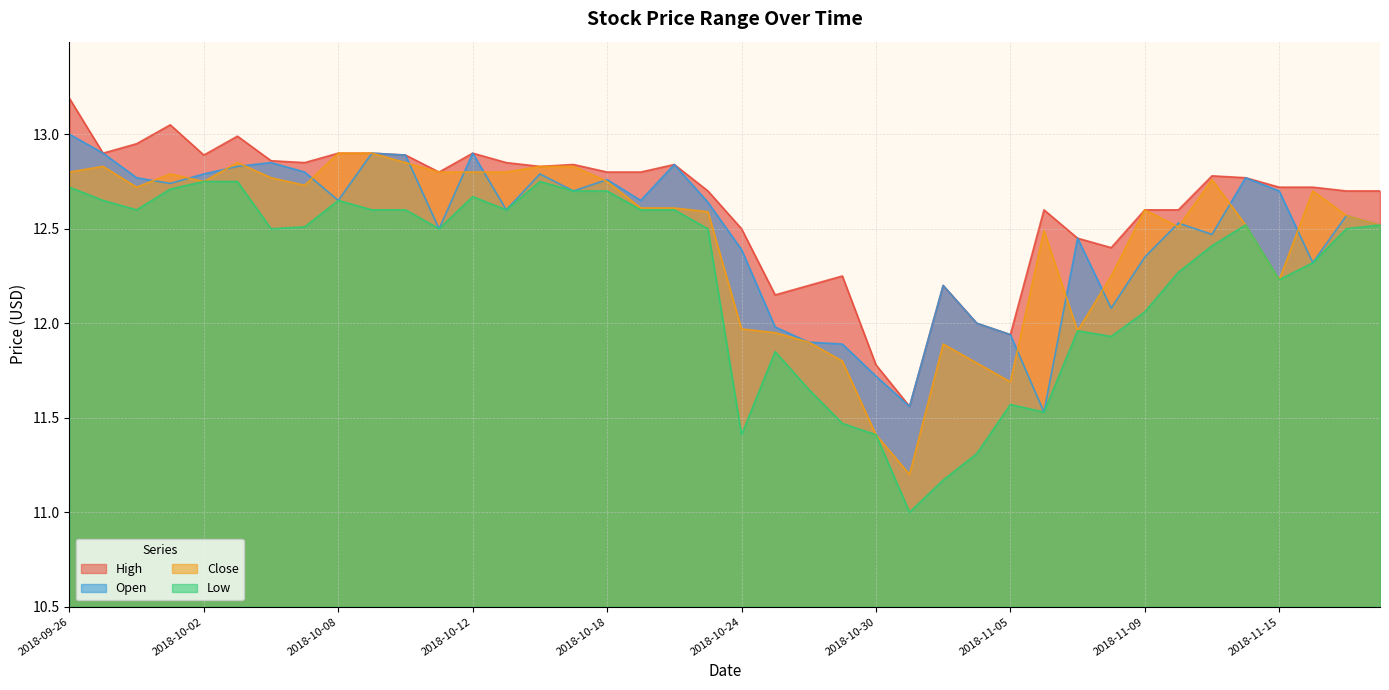

Reading right to left, list all the values displayed in this chart.

High: 12.7	12.7	12.7	12.7	12.8	12.8	12.6	12.6	12.4	12.4	12.6	11.9	12.0	12.2	11.6	11.8	12.2	12.2	12.2	12.5	12.7	12.8	12.8	12.8	12.8	12.8	12.8	12.9	12.8	12.9	12.9	12.9	12.8	12.9	13.0	12.9	13.1	12.9	12.9	13.2
Low: 12.5	12.5	12.3	12.2	12.5	12.4	12.3	12.1	11.9	12.0	11.5	11.6	11.3	11.2	11.0	11.4	11.5	11.7	11.8	11.4	12.5	12.6	12.6	12.7	12.7	12.8	12.6	12.7	12.5	12.6	12.6	12.7	12.5	12.5	12.8	12.8	12.7	12.6	12.7	12.7
Open: 12.5	12.6	12.3	12.7	12.8	12.5	12.5	12.3	12.1	12.4	11.5	11.9	12.0	12.2	11.6	11.7	11.9	11.9	12.0	12.4	12.6	12.8	12.7	12.8	12.7	12.8	12.6	12.9	12.5	12.9	12.9	12.7	12.8	12.8	12.8	12.8	12.7	12.8	12.9	13.0
Close: 12.5	12.6	12.7	12.2	12.5	12.8	12.5	12.6	12.2	12.0	12.5	11.7	11.8	11.9	11.2	11.4	11.8	11.9	11.9	12.0	12.6	12.6	12.6	12.8	12.8	12.8	12.8	12.8	12.8	12.8	12.9	12.9	12.7	12.8	12.8	12.8	12.8	12.7	12.8	12.8